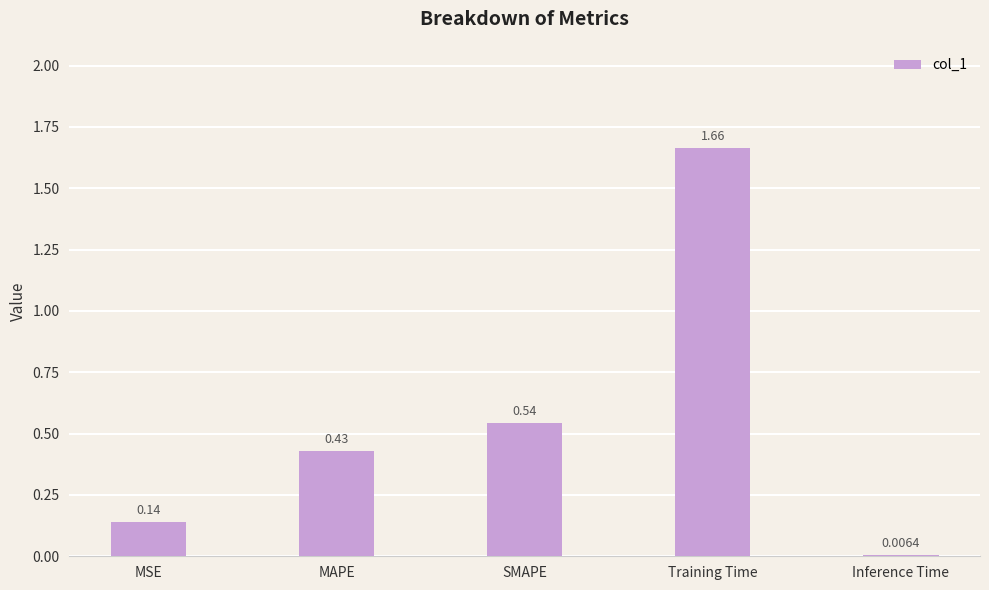

What is the label of the 4th bar from the left?

Training Time